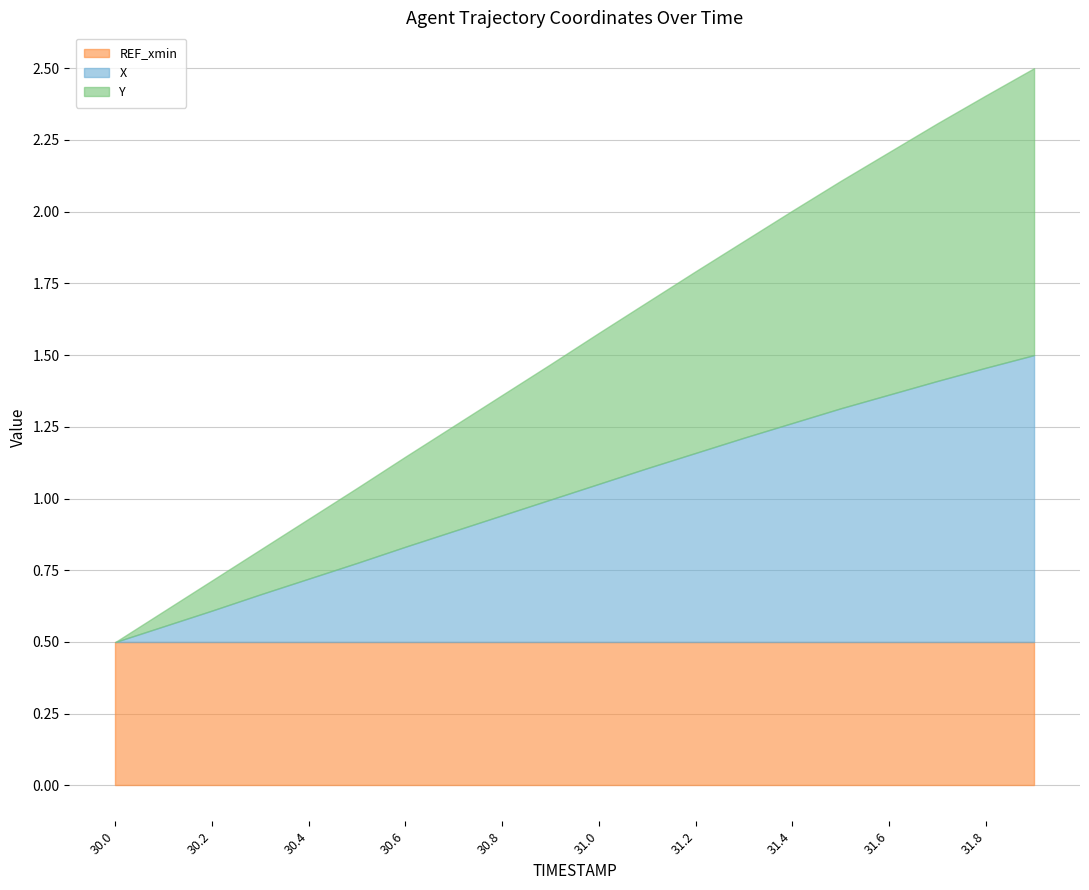

The value of REF_xmin at 30.0 is 0.5. True or false?

True